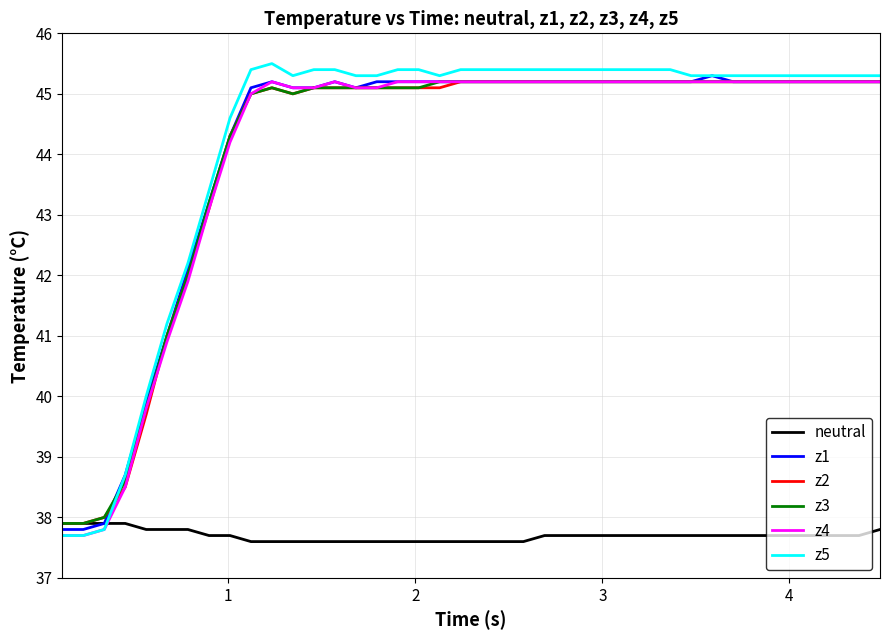

Which series has the largest range (max minus min)?

z5